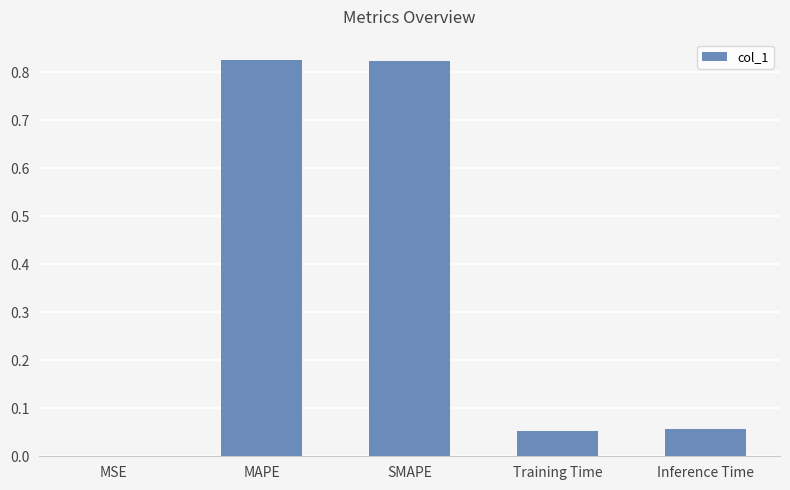

What is the sum of all values?

1.8